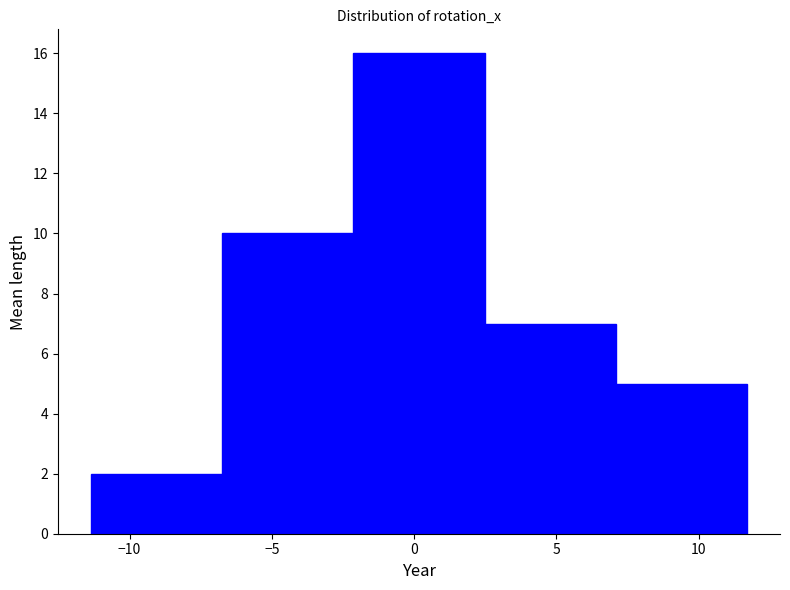

Reading left to right, transcribe this chart: for each bar, give the range it covers on the x-axis and its height. Neither the bar edges nor the heights are printed on the chart, so give them approximately, as read against the axes.

-11.5 to -7.0: 2
-7.0 to -2.0: 10
-2.0 to 2.5: 16
2.5 to 7.0: 7
7.0 to 11.5: 5